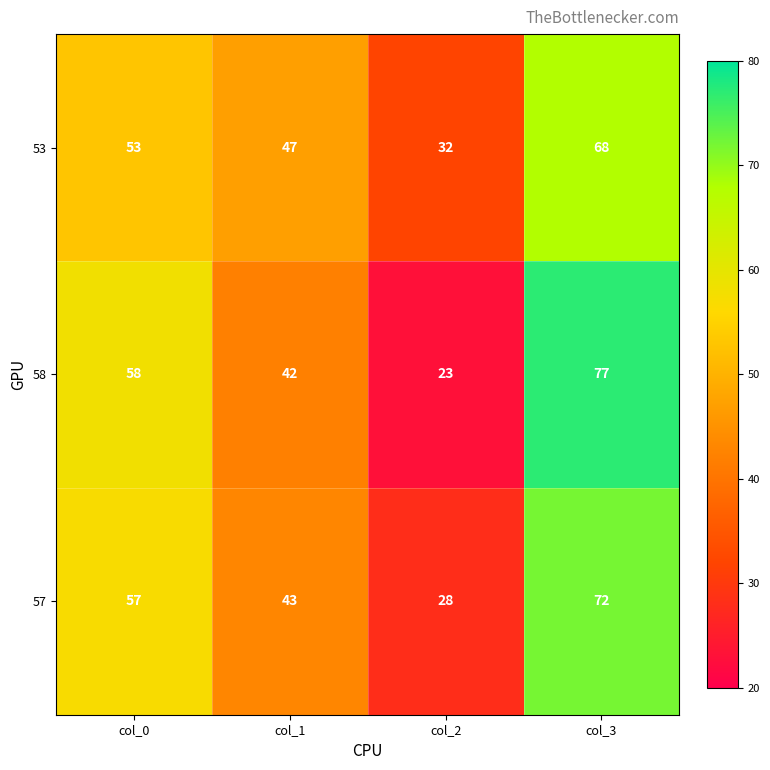

What is the total value across all series at col_0?

168